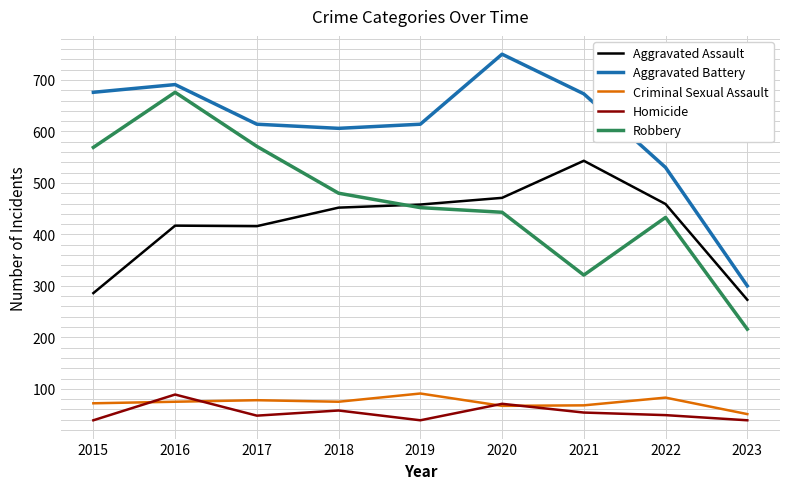

Is the value of Homicide at 2019 greater than the value of Robbery at 2019?

No